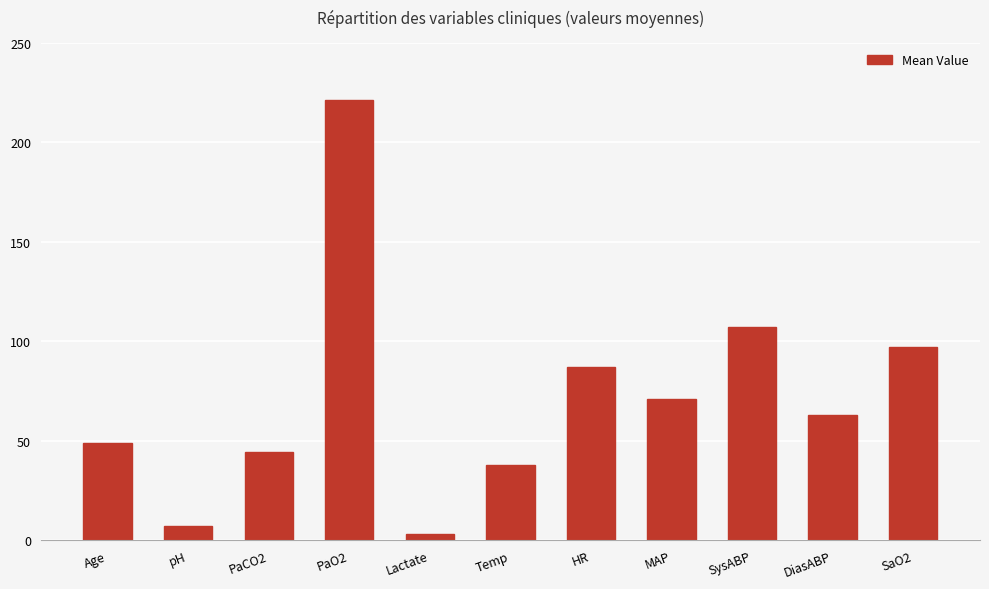

True or false: the data shows 48.0 at SaO2.

False